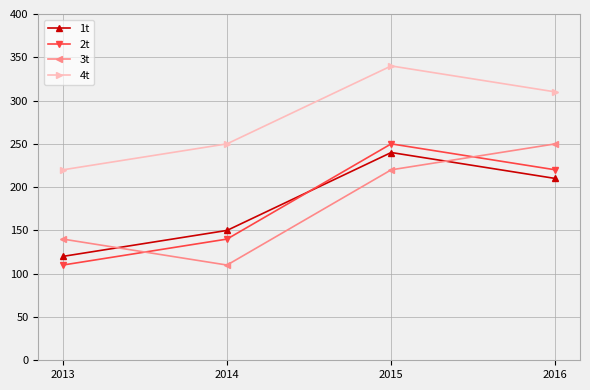

What is the spread (max minus min) of values at 2016?

100